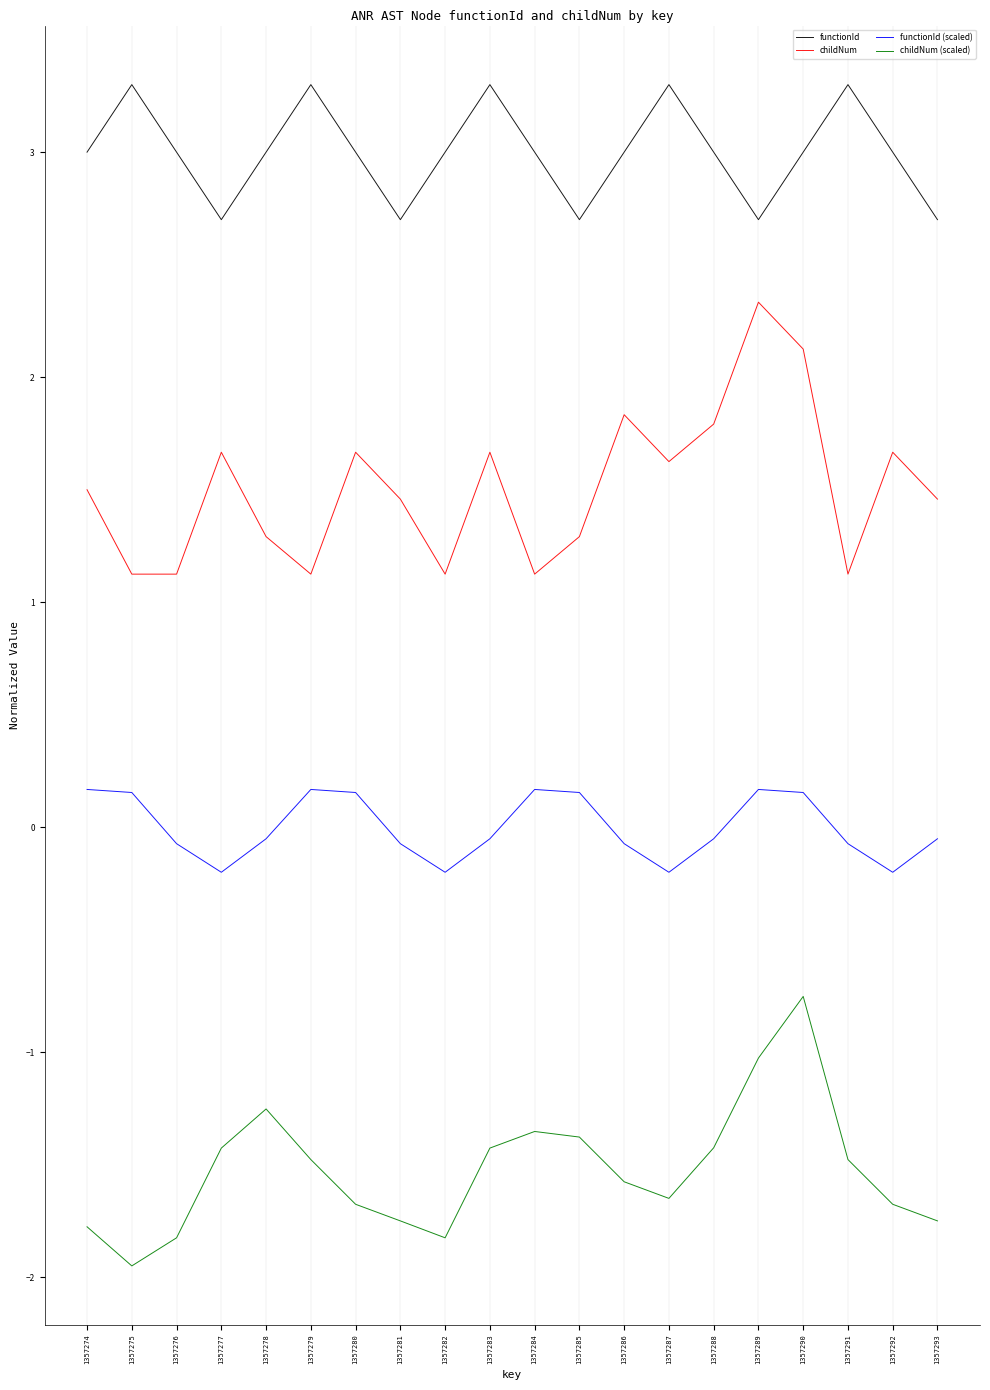

How many lines are shown in the chart?

4